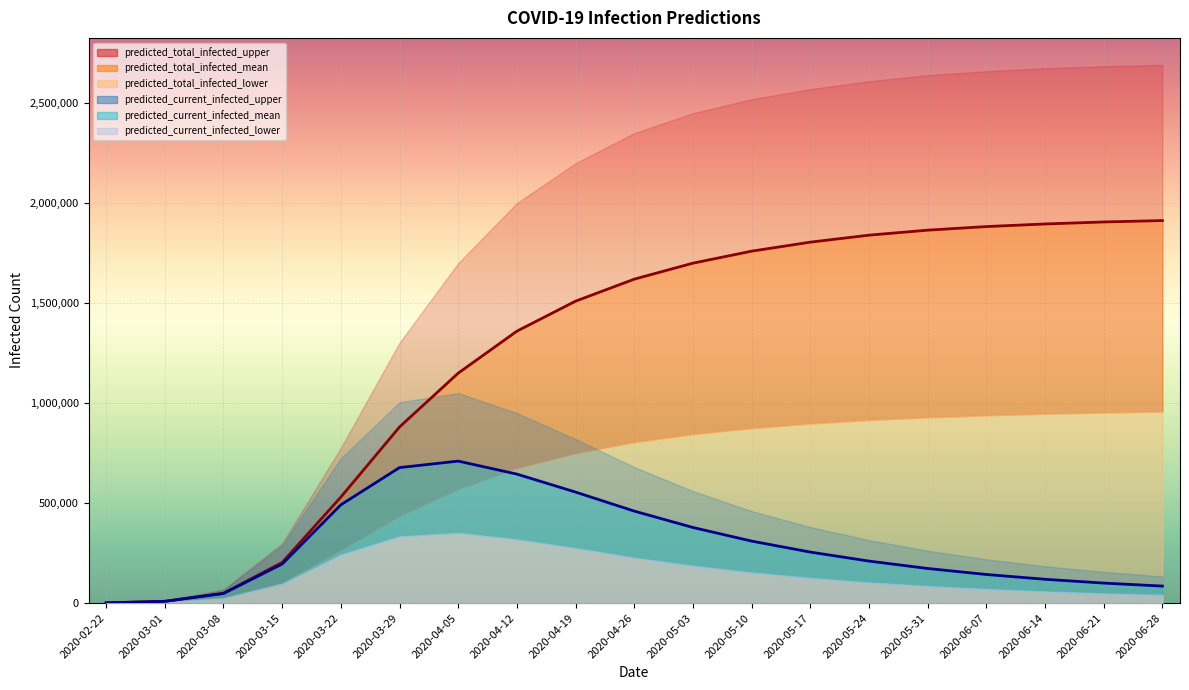

Reading left to right, list all the values displayed in this chart.

predicted_total_infected_upper: 2020-02-22=1268	2020-03-01=11405	2020-03-08=67111	2020-03-15=298159	2020-03-22=776242	2020-03-29=1302617	2020-04-05=1700000	2020-04-12=2000000	2020-04-19=2200000	2020-04-26=2350000	2020-05-03=2450000	2020-05-10=2520000	2020-05-17=2570000	2020-05-24=2610000	2020-05-31=2640000	2020-06-07=2660000	2020-06-14=2675000	2020-06-21=2685000	2020-06-28=2692000
predicted_total_infected_mean: 2020-02-22=980	2020-03-01=8817	2020-03-08=48962	2020-03-15=203176	2020-03-22=530239	2020-03-29=880842	2020-04-05=1150000	2020-04-12=1360000	2020-04-19=1510000	2020-04-26=1620000	2020-05-03=1700000	2020-05-10=1760000	2020-05-17=1805000	2020-05-24=1840000	2020-05-31=1865000	2020-06-07=1883000	2020-06-14=1896000	2020-06-21=1906000	2020-06-28=1913000
predicted_total_infected_lower: 2020-02-22=522	2020-03-01=4699	2020-03-08=25199	2020-03-15=100828	2020-03-22=263888	2020-03-29=435630	2020-04-05=570000	2020-04-12=675000	2020-04-19=750000	2020-04-26=805000	2020-05-03=845000	2020-05-10=875000	2020-05-17=898000	2020-05-24=916000	2020-05-31=929000	2020-06-07=939000	2020-06-14=947000	2020-06-21=953000	2020-06-28=958000
predicted_current_infected_upper: 2020-02-22=1268	2020-03-01=11405	2020-03-08=65844	2020-03-15=288022	2020-03-22=723603	2020-03-29=1004458	2020-04-05=1050000	2020-04-12=950000	2020-04-19=820000	2020-04-26=680000	2020-05-03=560000	2020-05-10=460000	2020-05-17=380000	2020-05-24=315000	2020-05-31=262000	2020-06-07=219000	2020-06-14=184000	2020-06-21=156000	2020-06-28=133000
predicted_current_infected_mean: 2020-02-22=980	2020-03-01=8817	2020-03-08=47982	2020-03-15=195339	2020-03-22=491399	2020-03-29=677666	2020-04-05=710000	2020-04-12=645000	2020-04-19=555000	2020-04-26=460000	2020-05-03=378000	2020-05-10=310000	2020-05-17=255000	2020-05-24=210000	2020-05-31=173000	2020-06-07=143000	2020-06-14=119000	2020-06-21=100000	2020-06-28=85000
predicted_current_infected_lower: 2020-02-22=522	2020-03-01=4699	2020-03-08=24677	2020-03-15=96651	2020-03-22=243696	2020-03-29=334802	2020-04-05=352000	2020-04-12=320000	2020-04-19=276000	2020-04-26=228000	2020-05-03=188000	2020-05-10=154000	2020-05-17=127000	2020-05-24=104000	2020-05-31=86000	2020-06-07=71000	2020-06-14=59000	2020-06-21=49000	2020-06-28=42000